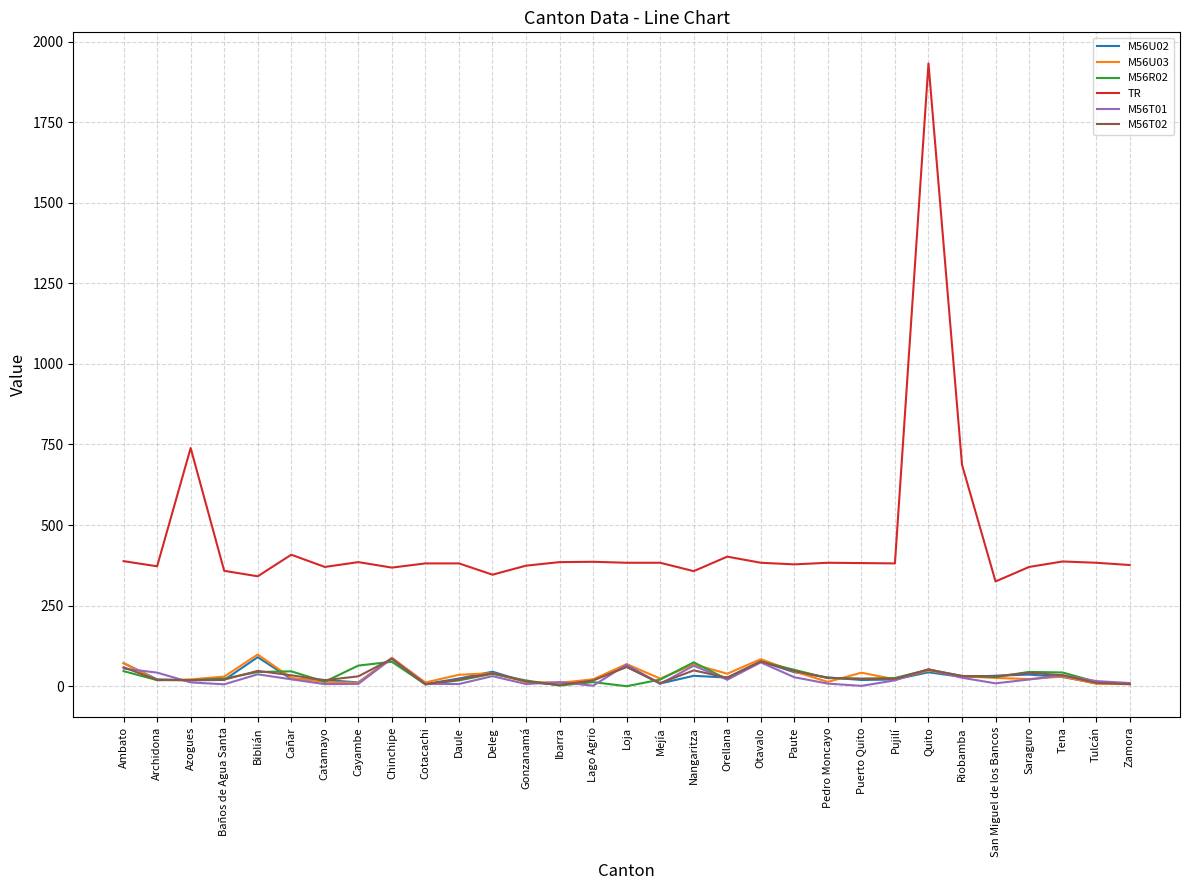

Which label corresponds to the largest value in the chart?

Quito